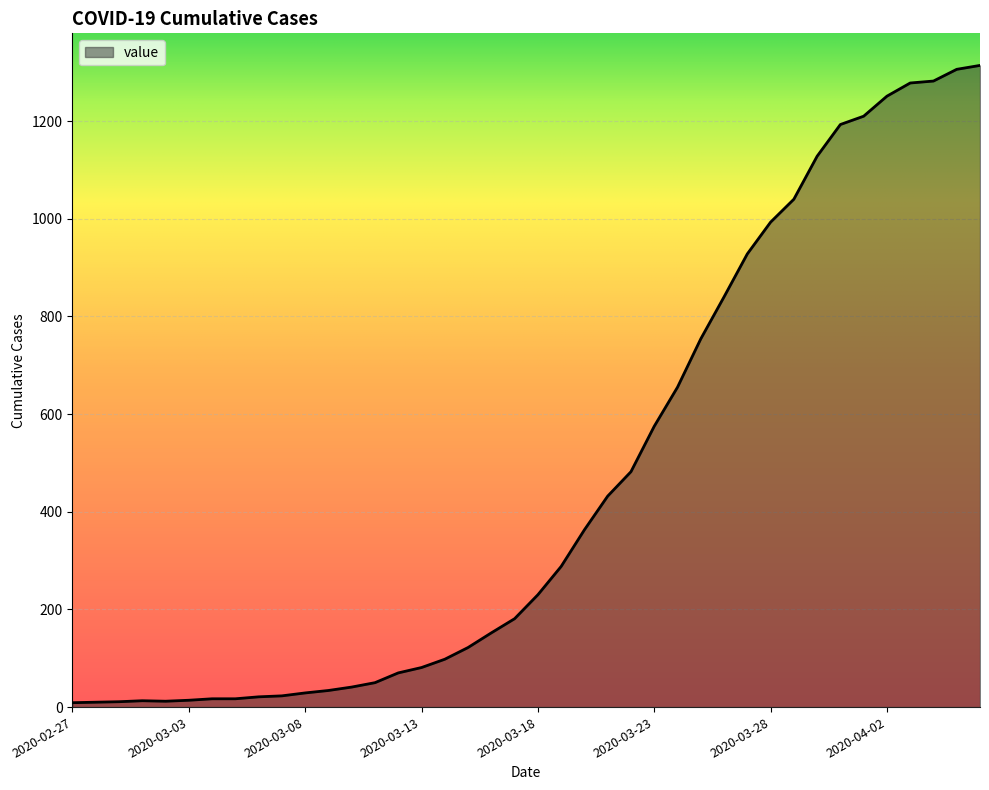

What is the difference between the maximum and minimum values?

1305